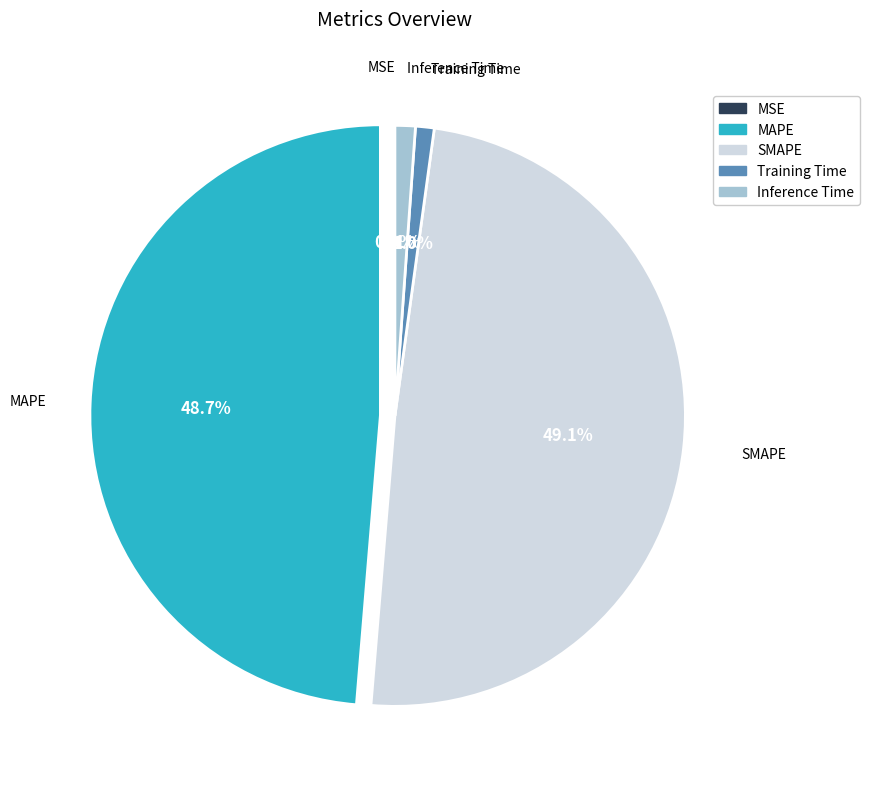

To the nearest percent, what is the average slice percentage?

20%